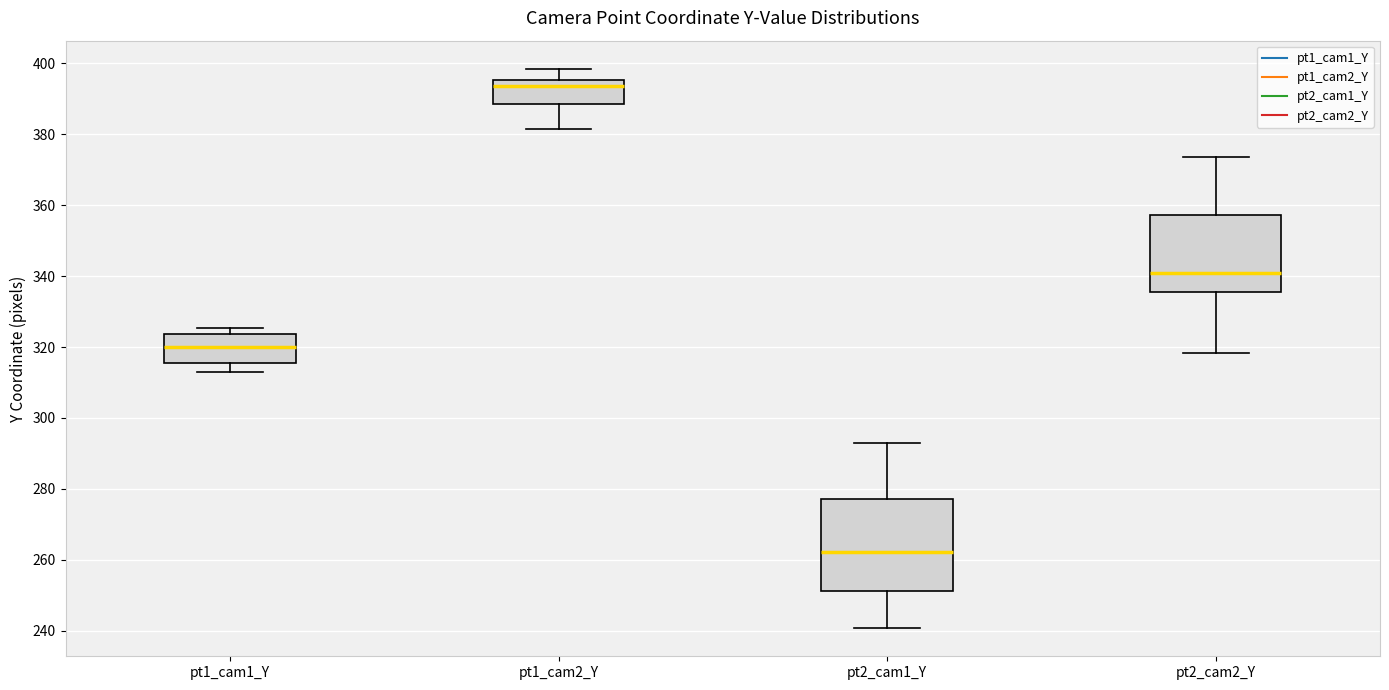

Comparing the boxes themselves (not the whiskers), which one is the tallest?

pt2_cam1_Y